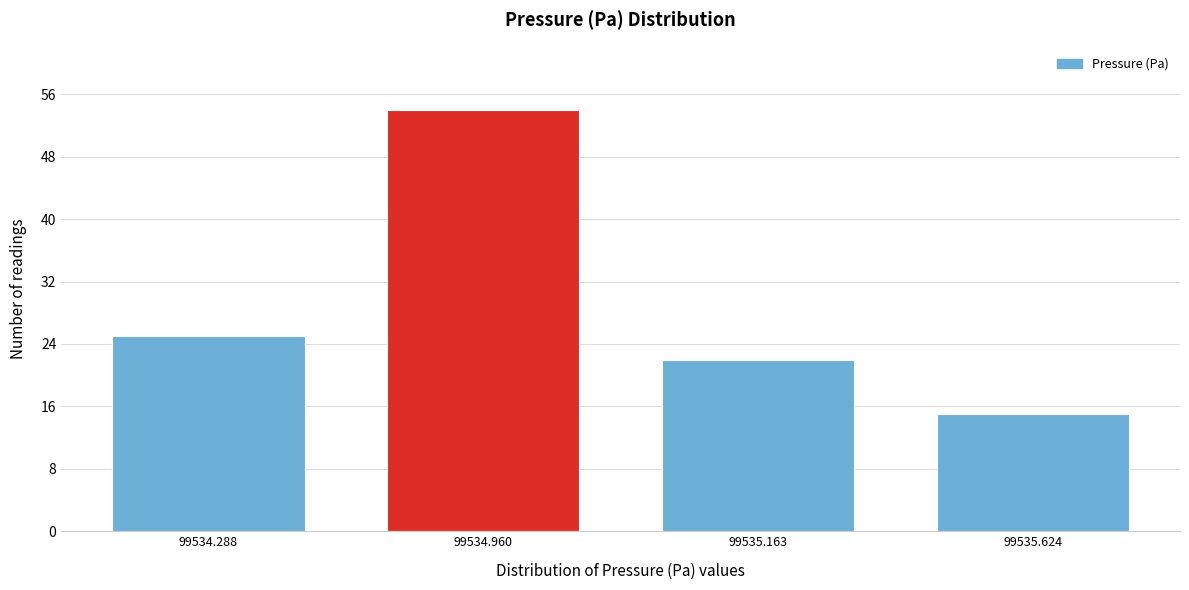

Reading right to left, extract all data points from this chart.

15	22	54	25